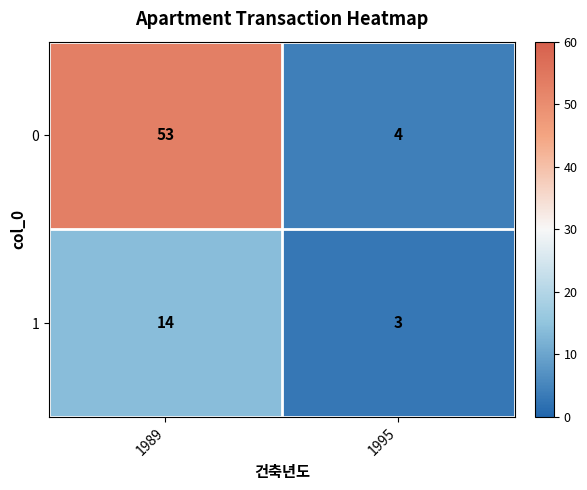

How many distinct data groups are displayed?

2